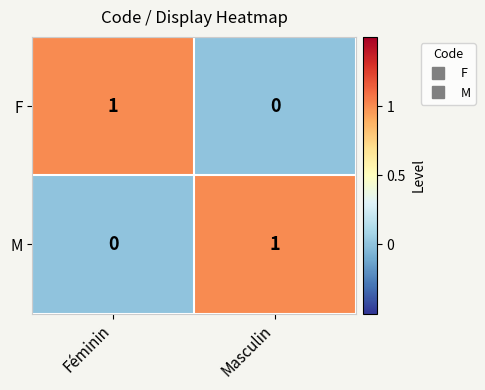

The M series shows -1 at Féminin. True or false?

False